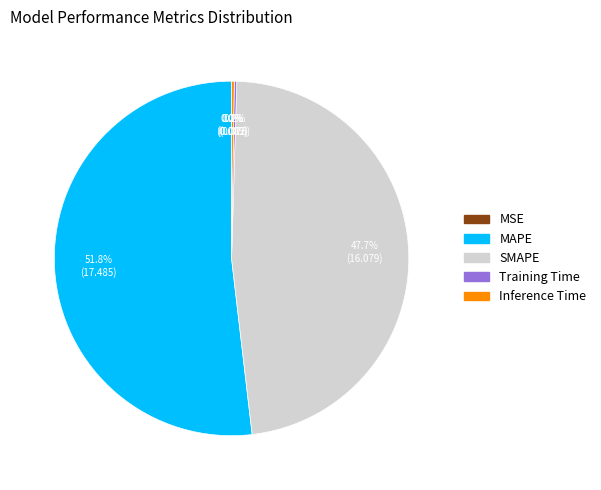

The MAPE slice represents 62% of the pie. True or false?

False